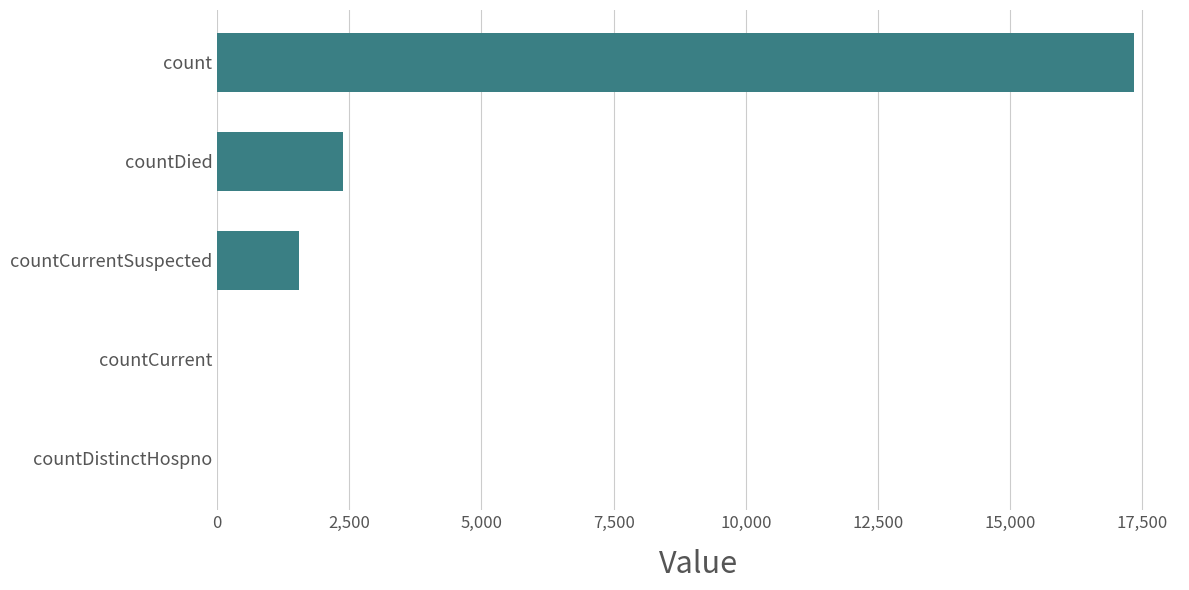

What is the maximum value shown in the chart?

17345